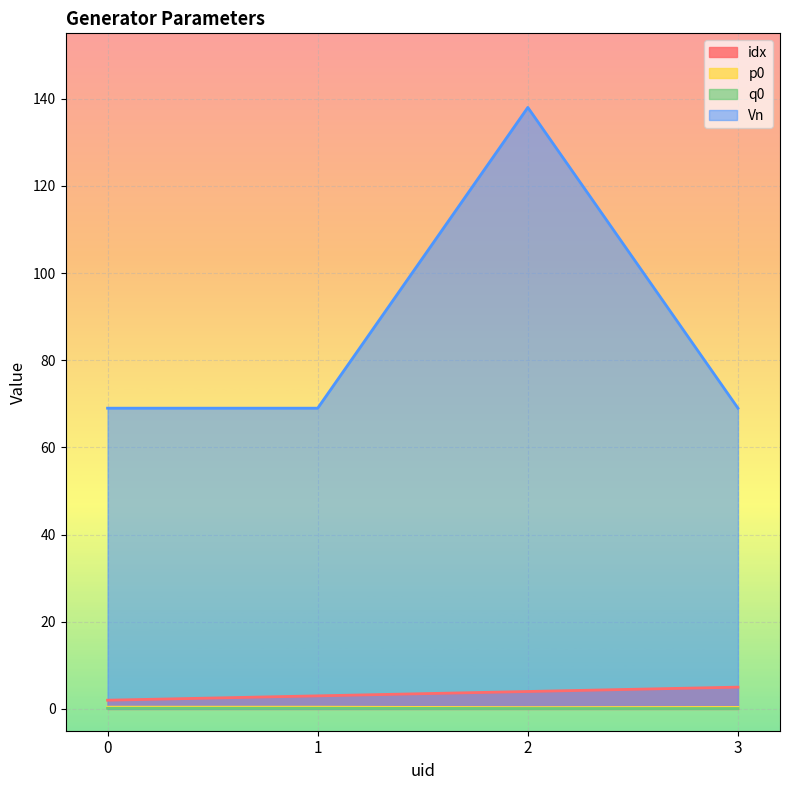

Is it true that idx equals 3.0 at 1?

True